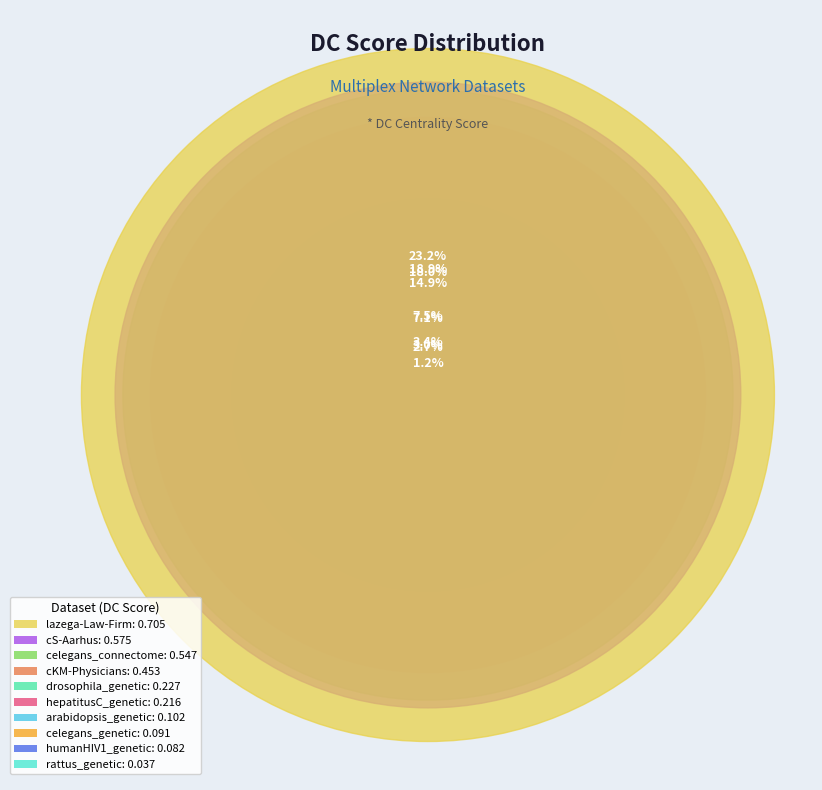

Which category has the biggest portion of the pie?

lazega-Law-Firm